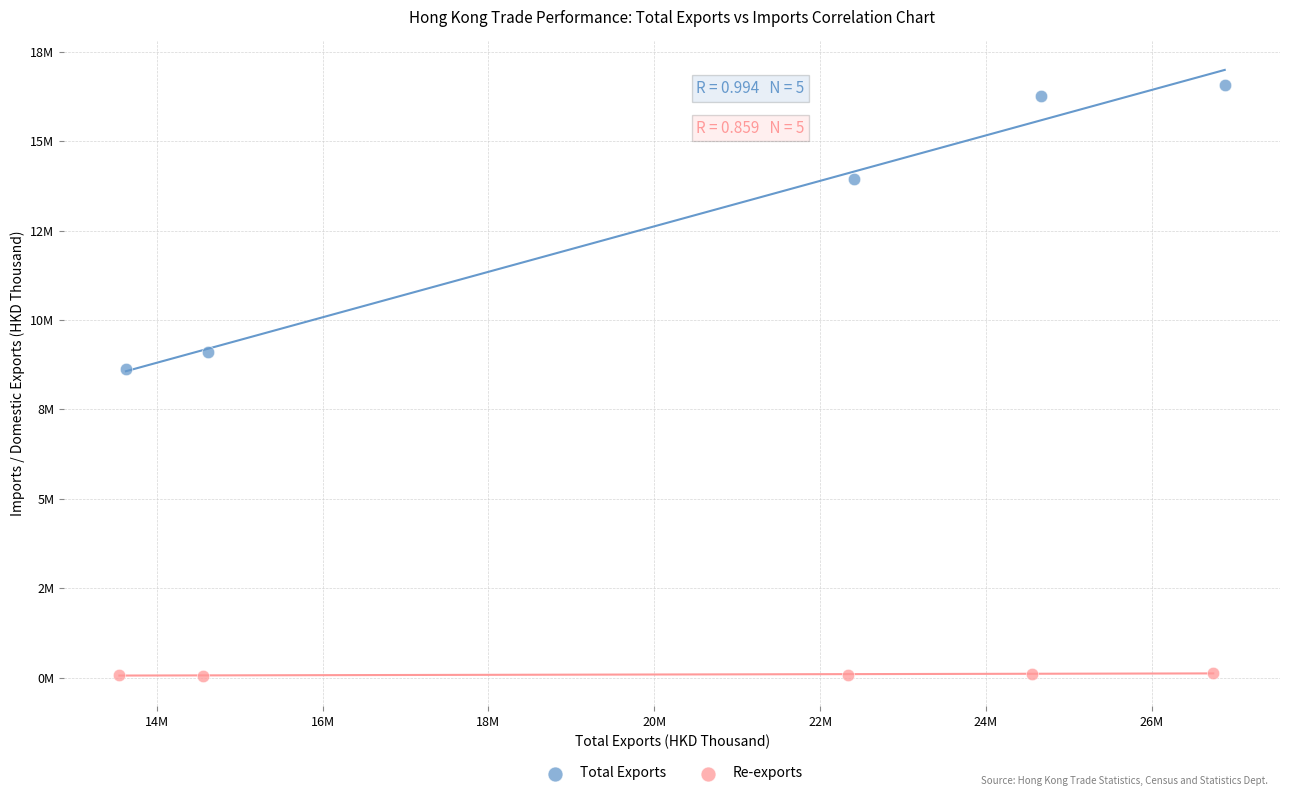

What are all the series names shown in the legend?

Total Exports, Re-exports